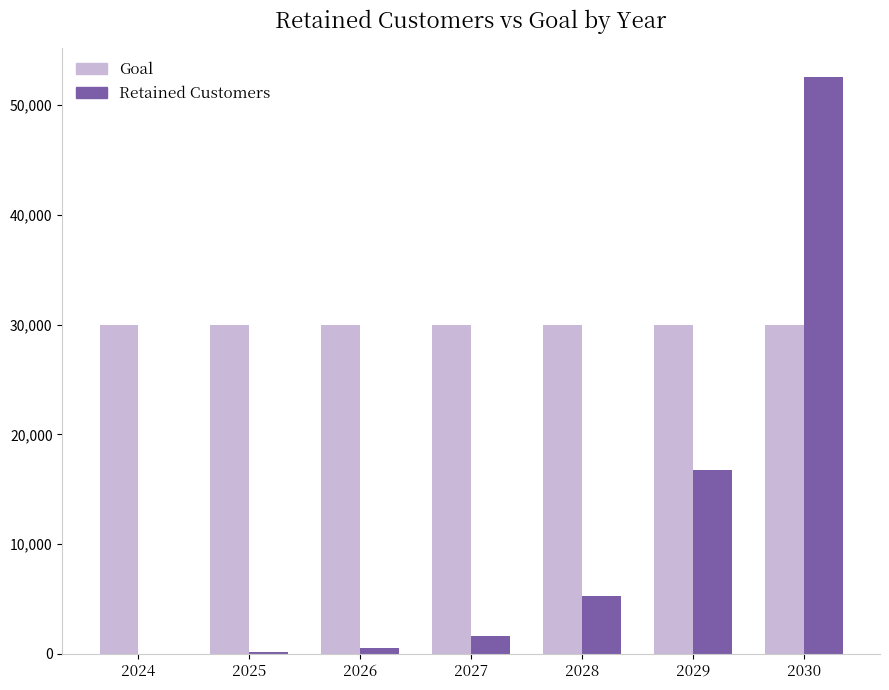

Between 2026 and 2030, which series saw the biggest shift?

Retained Customers